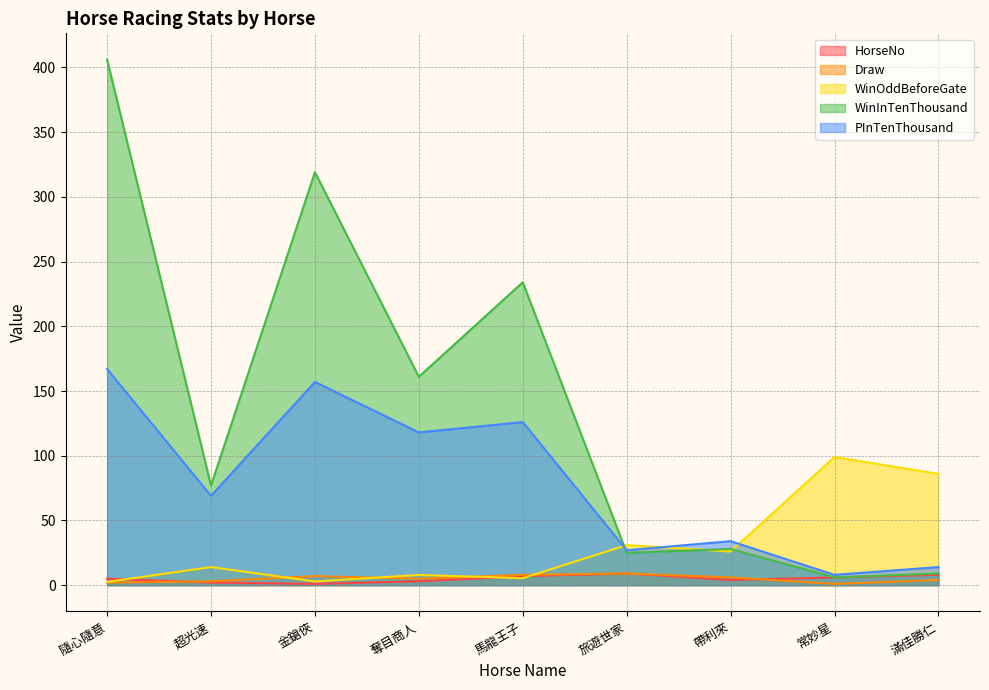

Is it true that HorseNo equals 6.0 at 常妙星?

True